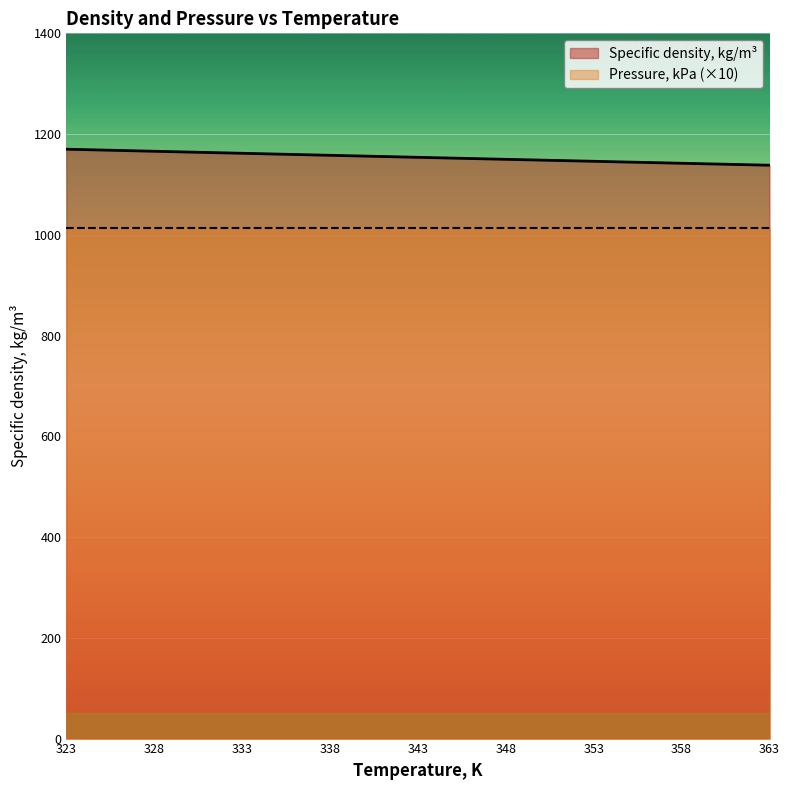

The Pressure, kPa (×10) series shows 1808.3 at 363. True or false?

False